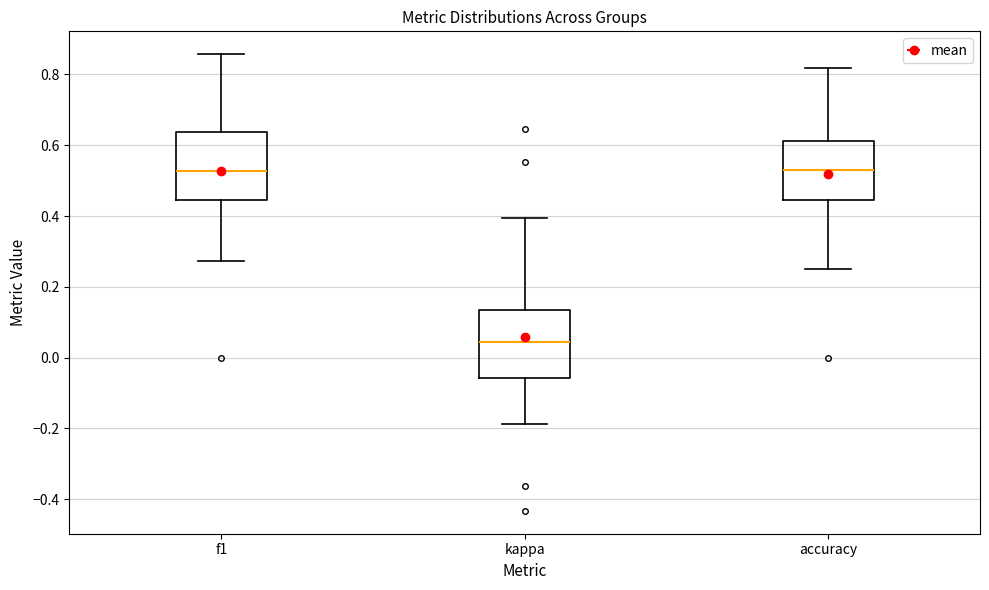

Reading left to right, read every box against the y-axis: the position of its median line, the range the box covers, and the ends of its whiskers. The values are not printed on the chart, so give them approximately, as read against the axis.

f1: median 0.52, box 0.44 to 0.64, whiskers 0.28 to 0.86
kappa: median 0.04, box -0.06 to 0.14, whiskers -0.18 to 0.40
accuracy: median 0.52, box 0.44 to 0.62, whiskers 0.26 to 0.82